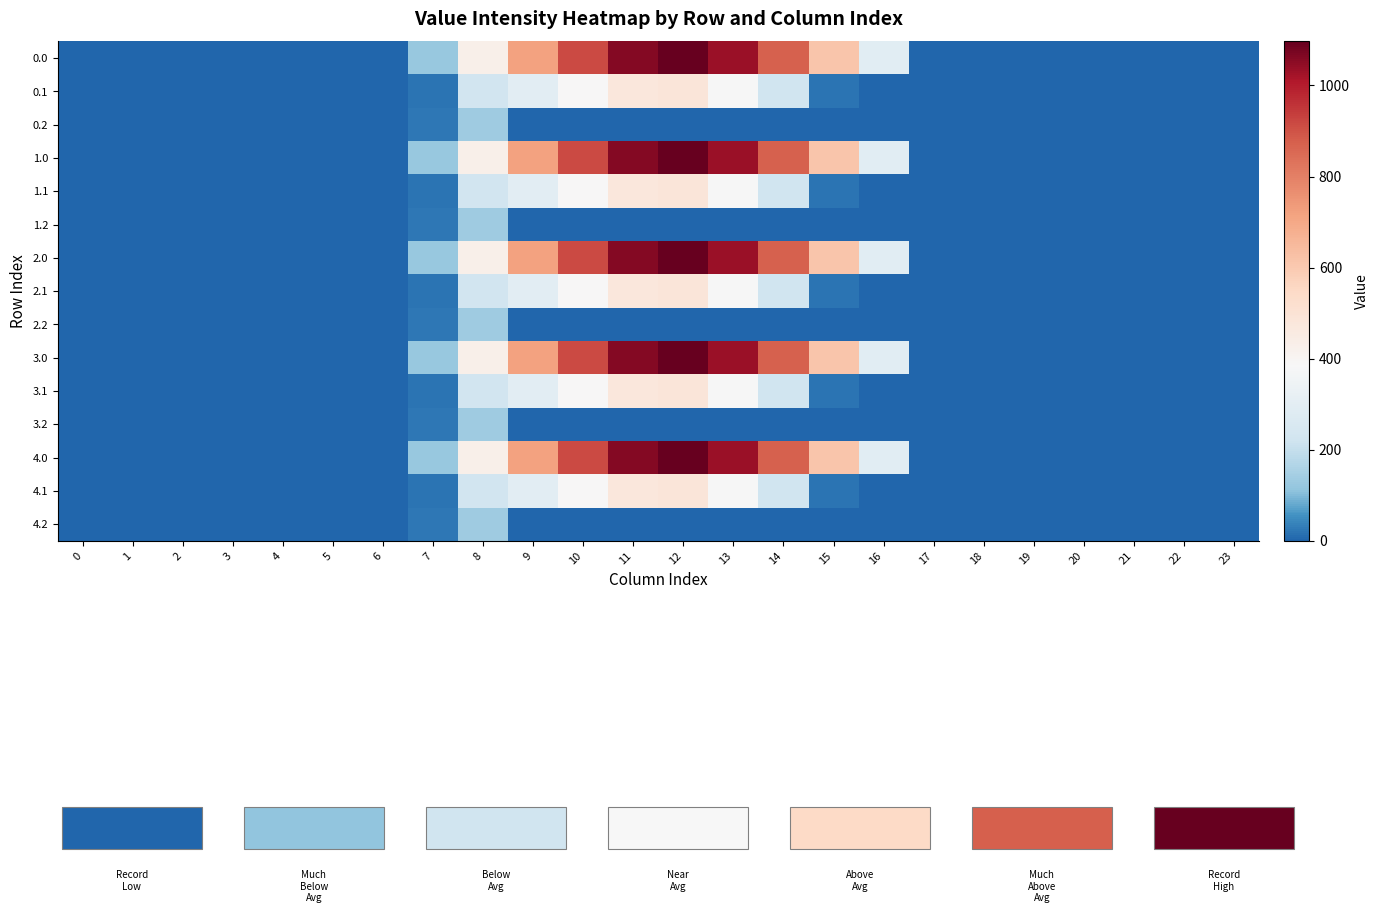

Reading left to right, what are all the values shown in this chart?

0.0: 0=0.0	1=0.0	2=0.0	3=0.0	4=0.0	5=0.0	6=0.0	7=120.6	8=430.3	9=716.9	10=916.2	11=1060.3	12=1096.7	13=1032.9	14=870.6	15=615.9	16=294.5	17=0.0	18=0.0	19=0.0	20=0.0	21=0.0	22=0.0	23=0.0
0.1: 0=0.0	1=0.0	2=0.0	3=0.0	4=0.0	5=0.0	6=0.0	7=17.7	8=227.5	9=295.9	10=388.1	11=471.7	12=485.4	13=382.7	14=219.2	15=17.3	16=0.0	17=0.0	18=0.0	19=0.0	20=0.0	21=0.0	22=0.0	23=0.0
0.2: 0=0.0	1=0.0	2=0.0	3=0.0	4=0.0	5=0.0	6=0.0	7=22.3	8=134.2	9=0.0	10=0.0	11=0.0	12=0.0	13=0.0	14=0.0	15=0.0	16=0.0	17=0.0	18=0.0	19=0.0	20=0.0	21=0.0	22=0.0	23=0.0
1.0: 0=0.0	1=0.0	2=0.0	3=0.0	4=0.0	5=0.0	6=0.0	7=120.6	8=430.3	9=716.9	10=916.2	11=1060.3	12=1096.7	13=1032.9	14=870.6	15=615.9	16=294.5	17=0.0	18=0.0	19=0.0	20=0.0	21=0.0	22=0.0	23=0.0
1.1: 0=0.0	1=0.0	2=0.0	3=0.0	4=0.0	5=0.0	6=0.0	7=17.7	8=227.5	9=295.9	10=388.1	11=471.7	12=485.4	13=382.7	14=219.2	15=17.3	16=0.0	17=0.0	18=0.0	19=0.0	20=0.0	21=0.0	22=0.0	23=0.0
1.2: 0=0.0	1=0.0	2=0.0	3=0.0	4=0.0	5=0.0	6=0.0	7=22.3	8=134.2	9=0.0	10=0.0	11=0.0	12=0.0	13=0.0	14=0.0	15=0.0	16=0.0	17=0.0	18=0.0	19=0.0	20=0.0	21=0.0	22=0.0	23=0.0
2.0: 0=0.0	1=0.0	2=0.0	3=0.0	4=0.0	5=0.0	6=0.0	7=120.6	8=430.3	9=716.9	10=916.2	11=1060.3	12=1096.7	13=1032.9	14=870.6	15=615.9	16=294.5	17=0.0	18=0.0	19=0.0	20=0.0	21=0.0	22=0.0	23=0.0
2.1: 0=0.0	1=0.0	2=0.0	3=0.0	4=0.0	5=0.0	6=0.0	7=17.7	8=227.5	9=295.9	10=388.1	11=471.7	12=485.4	13=382.7	14=219.2	15=17.3	16=0.0	17=0.0	18=0.0	19=0.0	20=0.0	21=0.0	22=0.0	23=0.0
2.2: 0=0.0	1=0.0	2=0.0	3=0.0	4=0.0	5=0.0	6=0.0	7=22.3	8=134.2	9=0.0	10=0.0	11=0.0	12=0.0	13=0.0	14=0.0	15=0.0	16=0.0	17=0.0	18=0.0	19=0.0	20=0.0	21=0.0	22=0.0	23=0.0
3.0: 0=0.0	1=0.0	2=0.0	3=0.0	4=0.0	5=0.0	6=0.0	7=120.6	8=430.3	9=716.9	10=916.2	11=1060.3	12=1096.7	13=1032.9	14=870.6	15=615.9	16=294.5	17=0.0	18=0.0	19=0.0	20=0.0	21=0.0	22=0.0	23=0.0
3.1: 0=0.0	1=0.0	2=0.0	3=0.0	4=0.0	5=0.0	6=0.0	7=17.7	8=227.5	9=295.9	10=388.1	11=471.7	12=485.4	13=382.7	14=219.2	15=17.3	16=0.0	17=0.0	18=0.0	19=0.0	20=0.0	21=0.0	22=0.0	23=0.0
3.2: 0=0.0	1=0.0	2=0.0	3=0.0	4=0.0	5=0.0	6=0.0	7=22.3	8=134.2	9=0.0	10=0.0	11=0.0	12=0.0	13=0.0	14=0.0	15=0.0	16=0.0	17=0.0	18=0.0	19=0.0	20=0.0	21=0.0	22=0.0	23=0.0
4.0: 0=0.0	1=0.0	2=0.0	3=0.0	4=0.0	5=0.0	6=0.0	7=120.6	8=430.3	9=716.9	10=916.2	11=1060.3	12=1096.7	13=1032.9	14=870.6	15=615.9	16=294.5	17=0.0	18=0.0	19=0.0	20=0.0	21=0.0	22=0.0	23=0.0
4.1: 0=0.0	1=0.0	2=0.0	3=0.0	4=0.0	5=0.0	6=0.0	7=17.7	8=227.5	9=295.9	10=388.1	11=471.7	12=485.4	13=382.7	14=219.2	15=17.3	16=0.0	17=0.0	18=0.0	19=0.0	20=0.0	21=0.0	22=0.0	23=0.0
4.2: 0=0.0	1=0.0	2=0.0	3=0.0	4=0.0	5=0.0	6=0.0	7=22.3	8=134.2	9=0.0	10=0.0	11=0.0	12=0.0	13=0.0	14=0.0	15=0.0	16=0.0	17=0.0	18=0.0	19=0.0	20=0.0	21=0.0	22=0.0	23=0.0